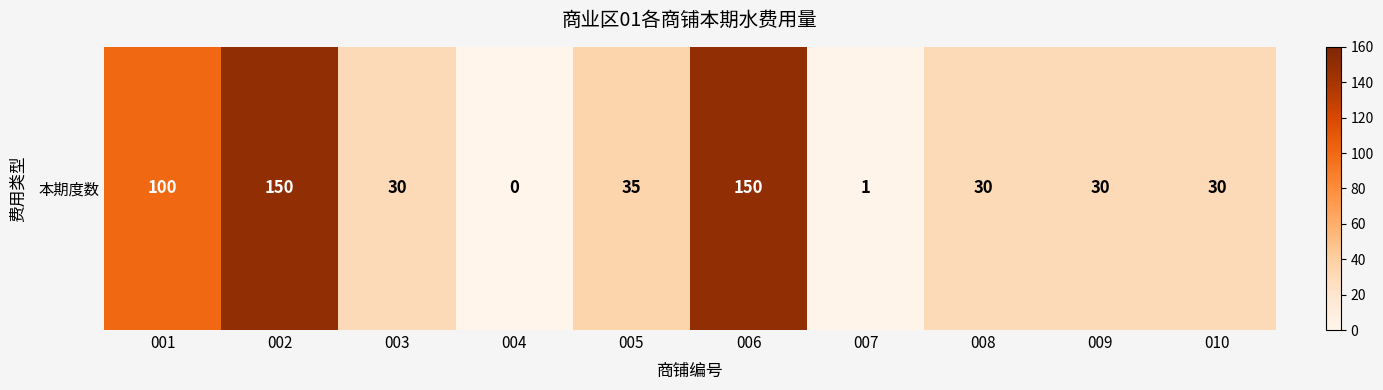

What is the difference between the values at 001 and 002?

50